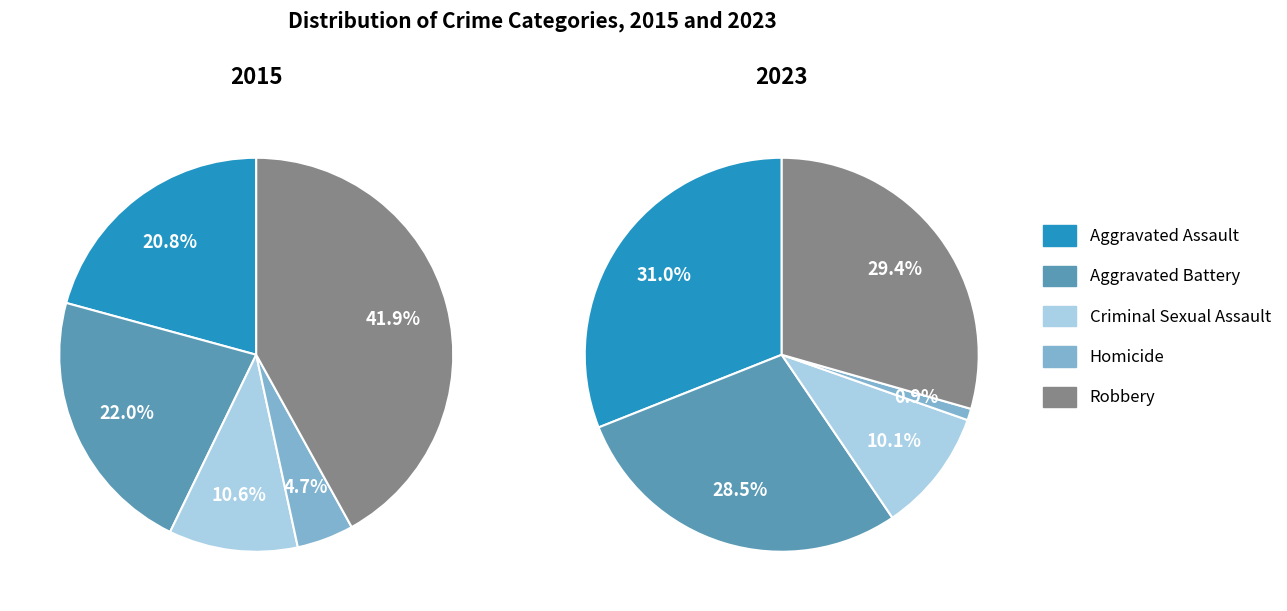

Does Aggravated Assault account for over 50% of the chart?

No